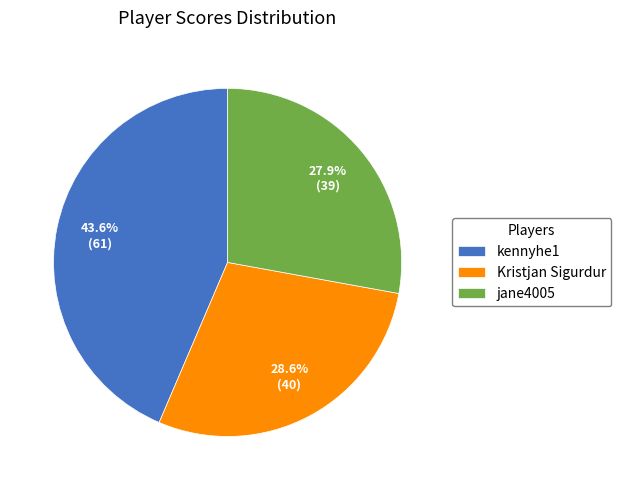

Which has a higher value, Kristjan Sigurdur or kennyhe1?

kennyhe1